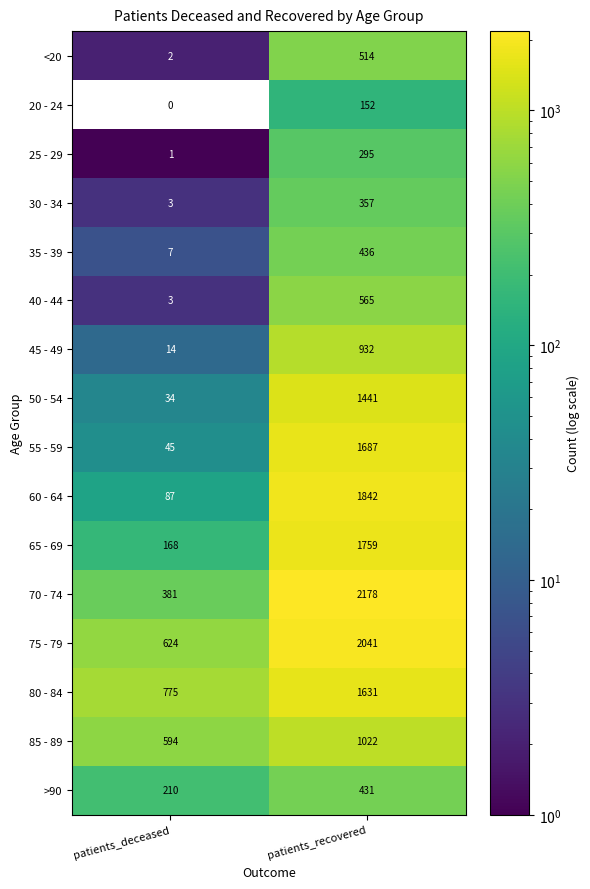

Which category has the lowest value across all series?

patients_deceased